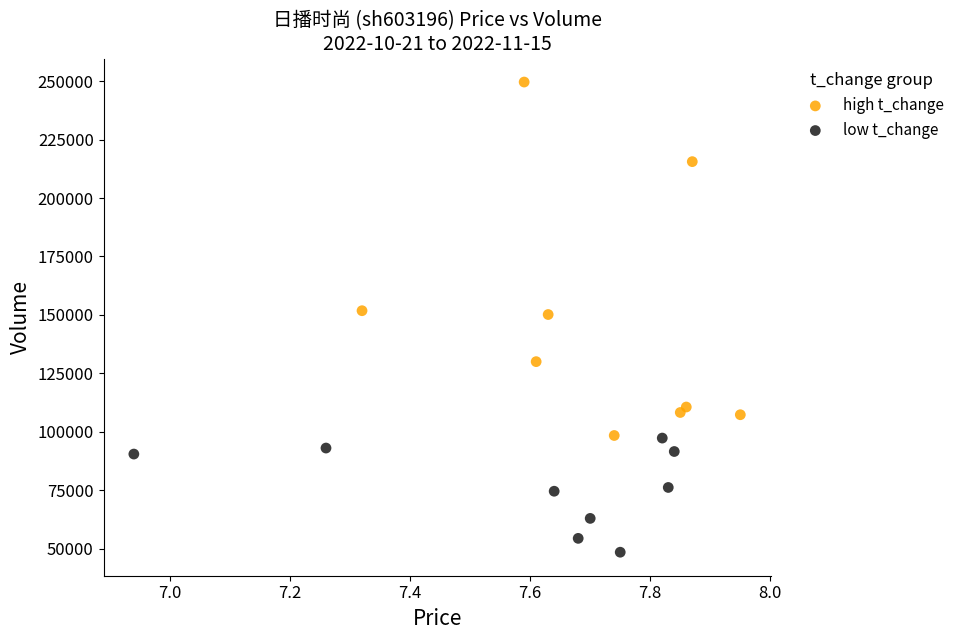

Which series contains the highest Y value?

high t_change